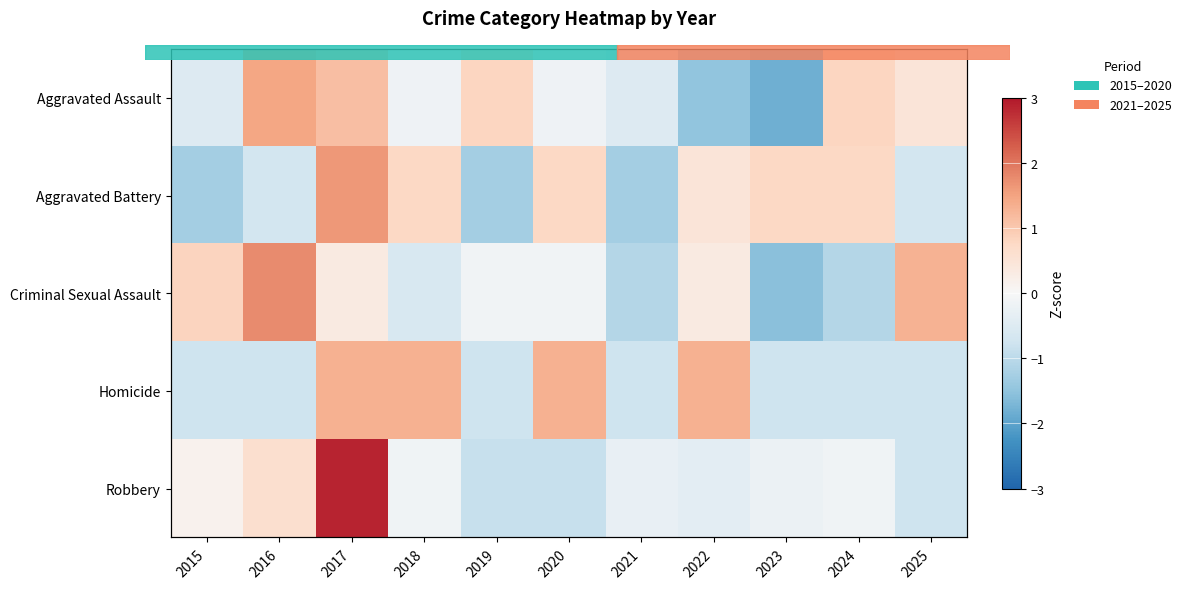

List the series in order of their peak value, lowest first.

Homicide, Aggravated Assault, Aggravated Battery, Criminal Sexual Assault, Robbery